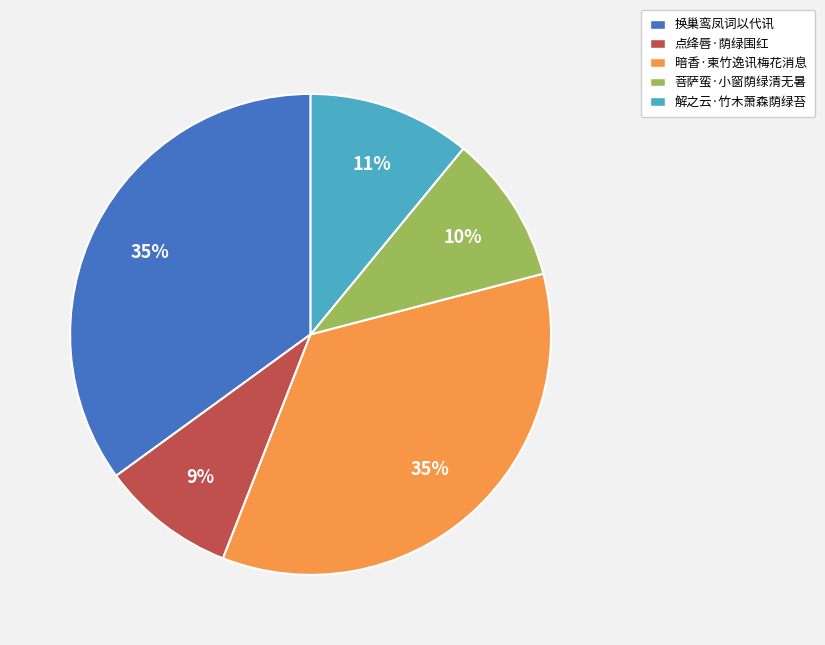

To the nearest percent, what is the difference between the largest and smallest slice percentages?

26%